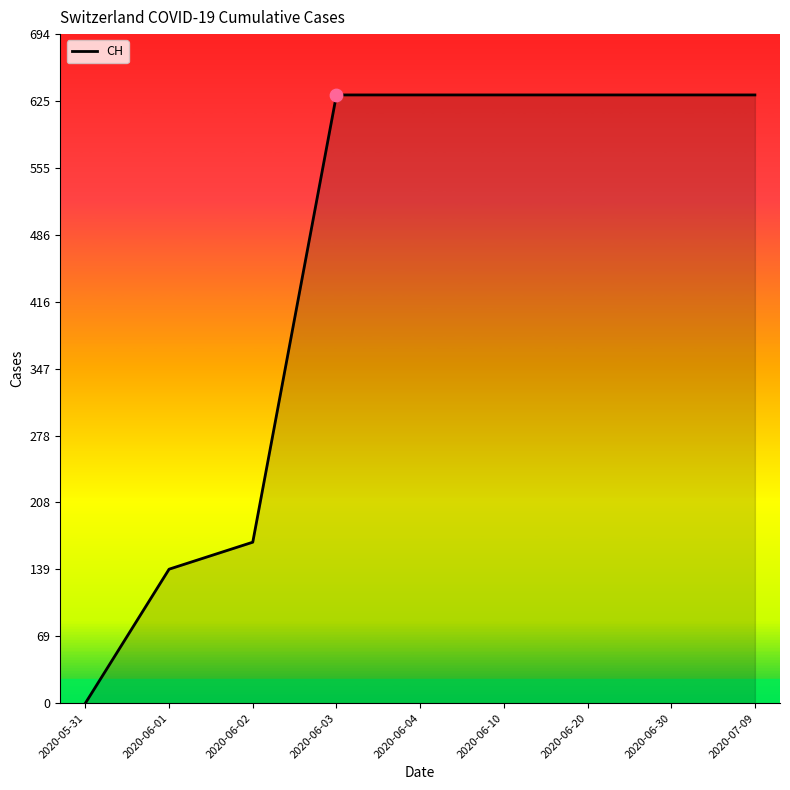

Approximately how many times larger is the value at 2020-06-01 compared to 2020-06-03?

0.2